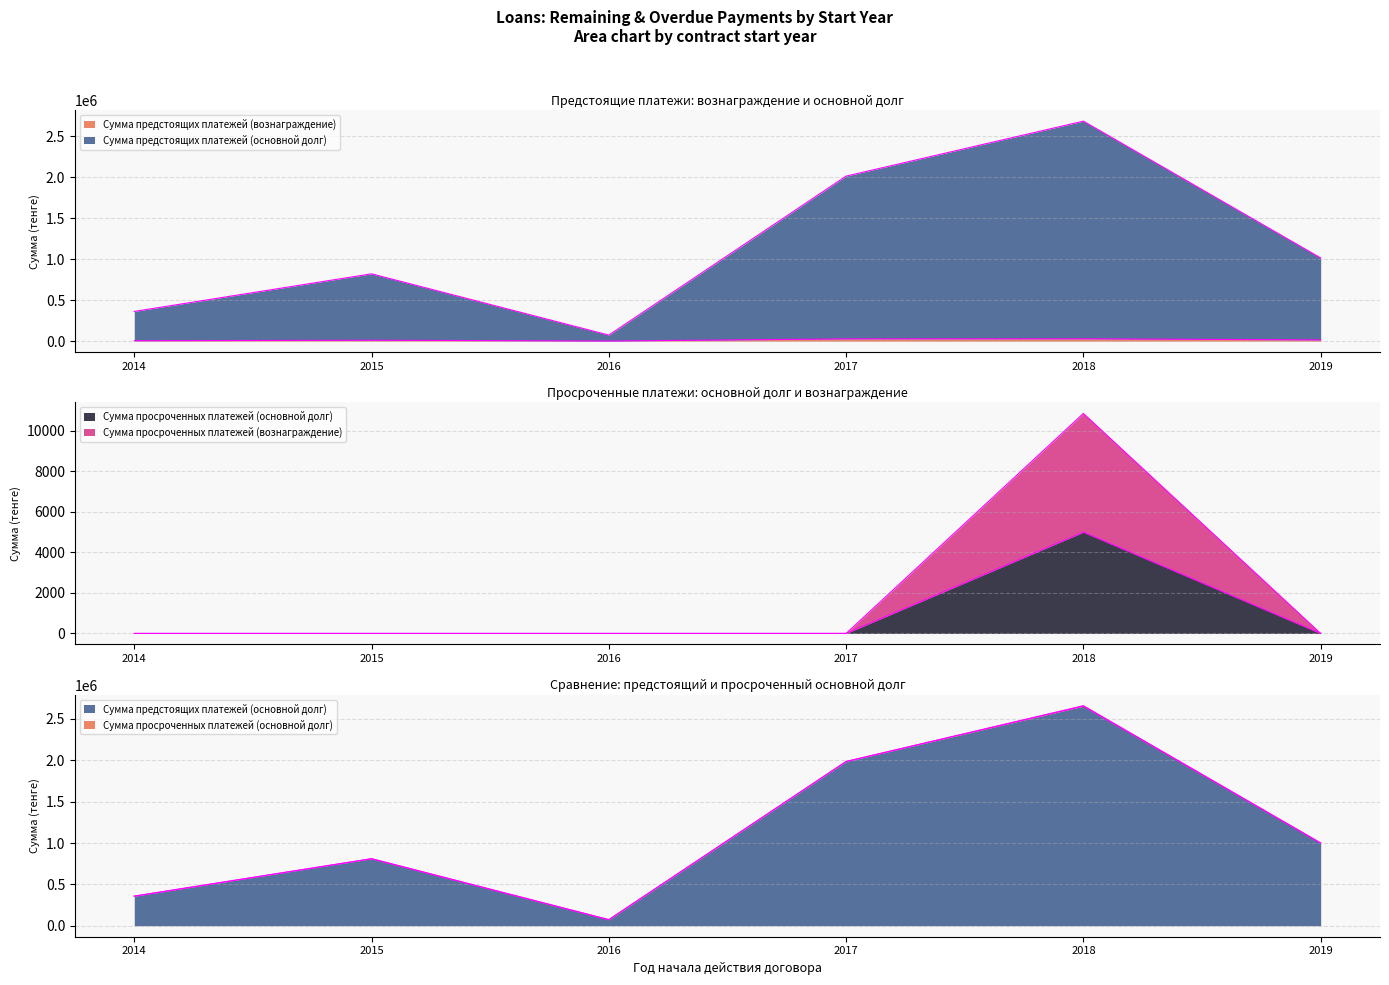

Rank the categories by Сумма просроченных платежей (вознаграждение) value from lowest to highest.

2014, 2015, 2016, 2017, 2019, 2018